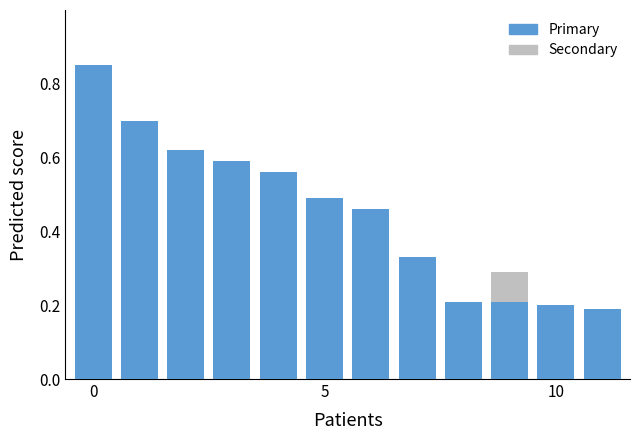

The Primary series shows 0.1 at 10. True or false?

False